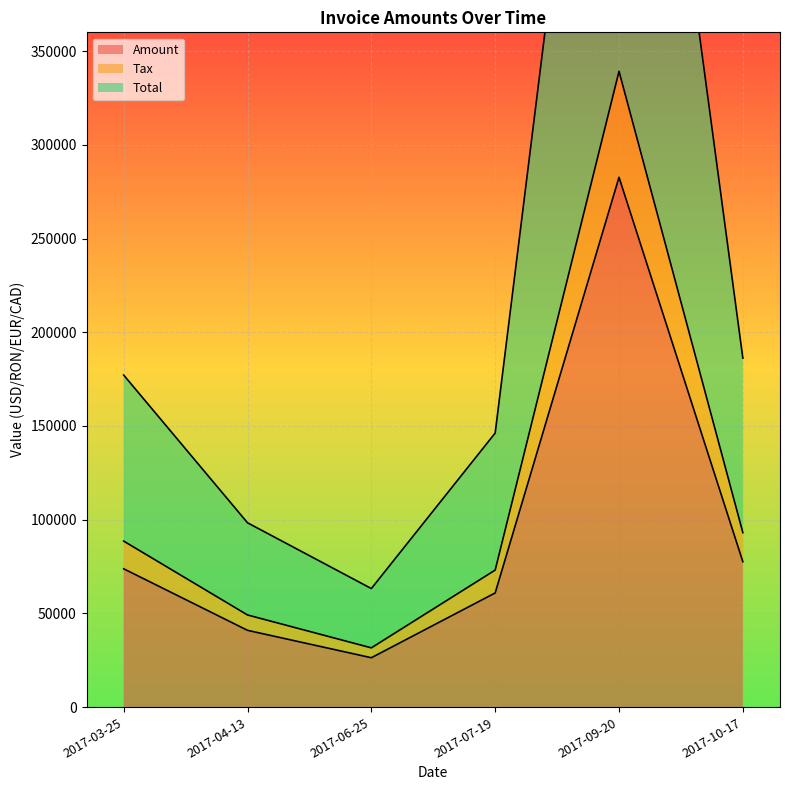

What position from the right is 2017-06-25?

4